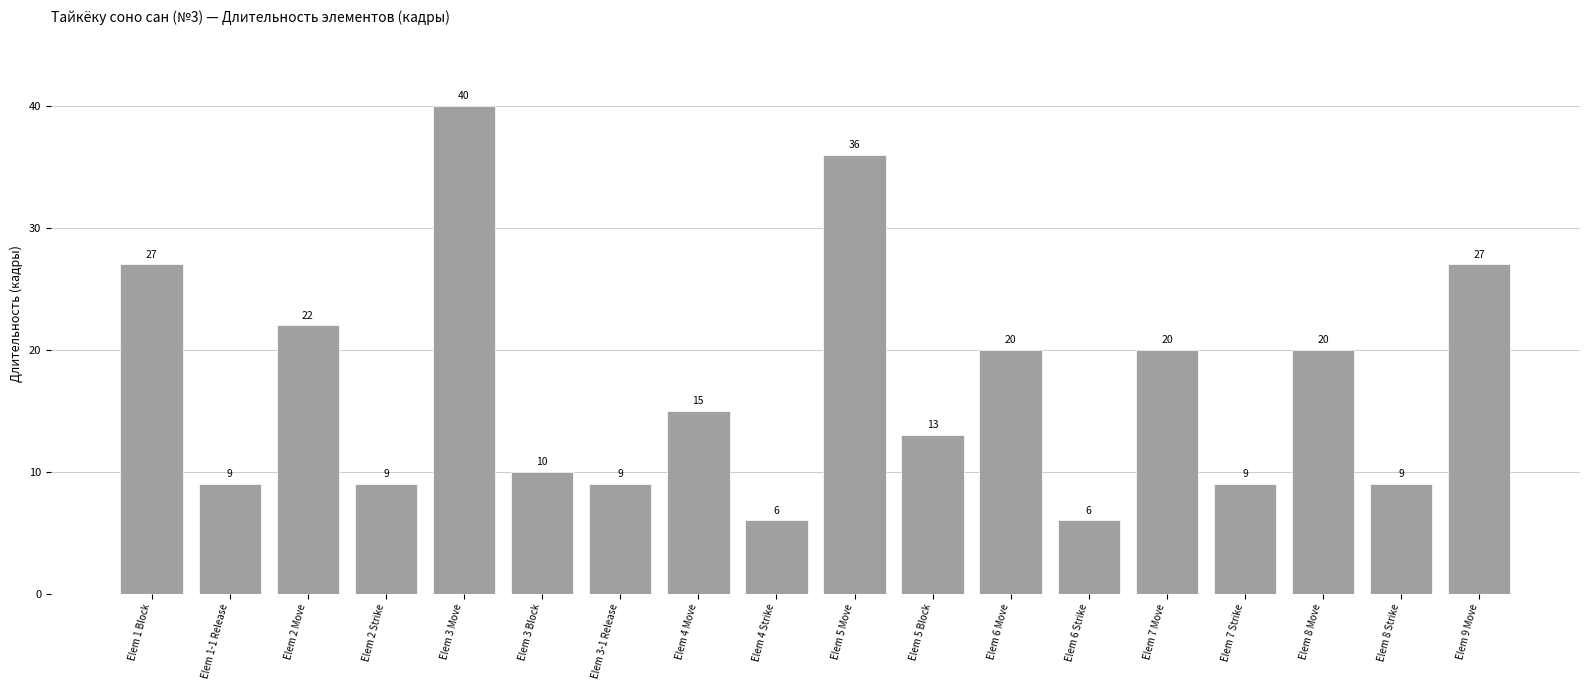

What is the ratio of the value at Elem 3-1 Release to the value at Elem 2 Strike?

1.0